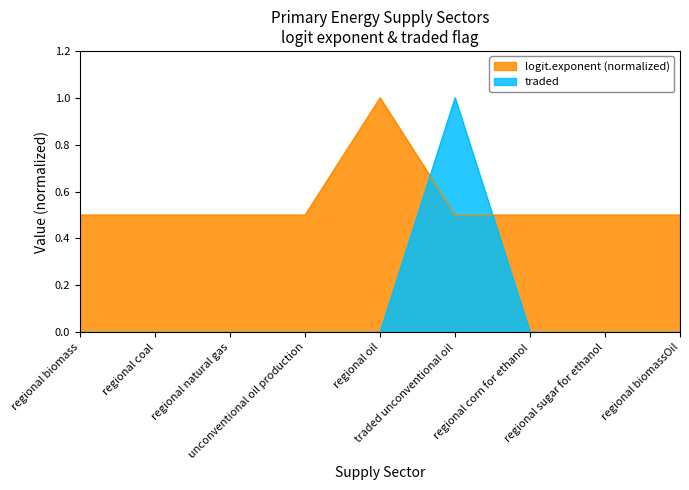

Which has a higher value, unconventional oil production or regional biomass?

unconventional oil production